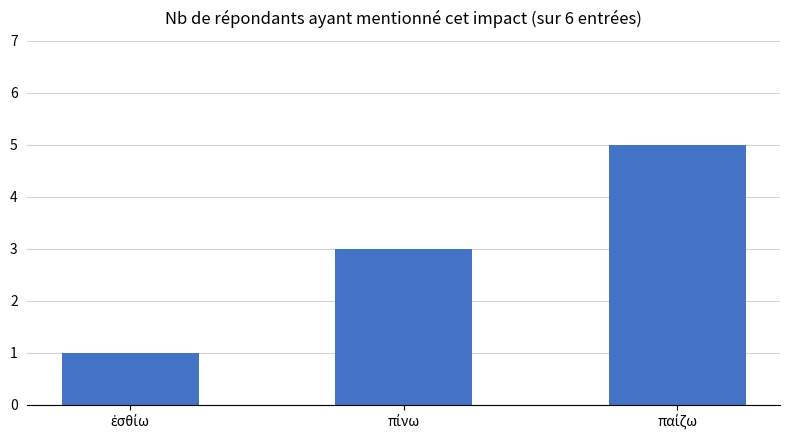

What is the sum of all values?

9